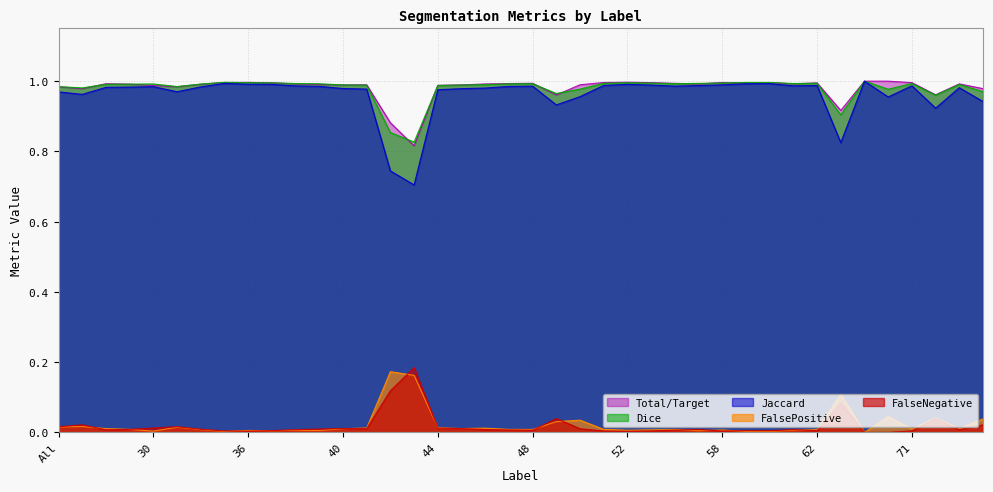

Rank the series at 73 from lowest to highest value.

Total/Target, FalsePositive, Jaccard, Dice, FalseNegative